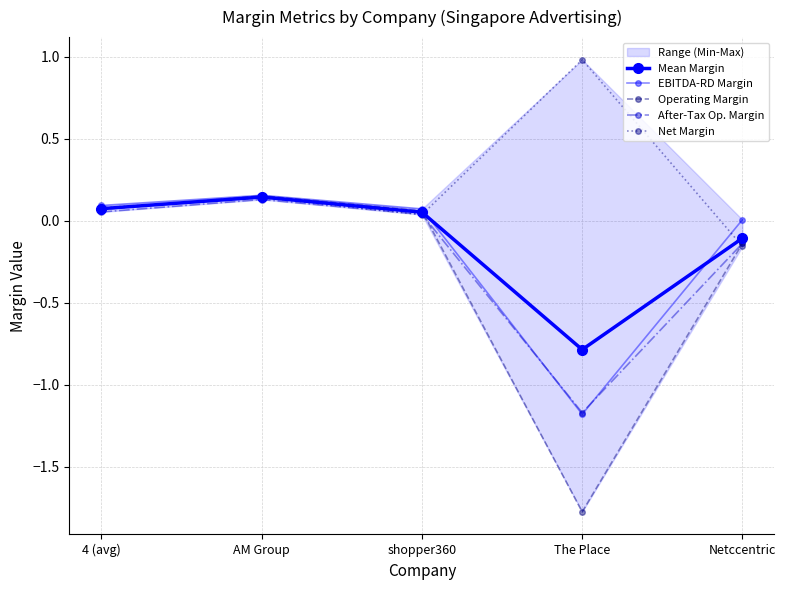

What is the value of the After-Tax Op. Margin point at the 5th from the left?

-0.1